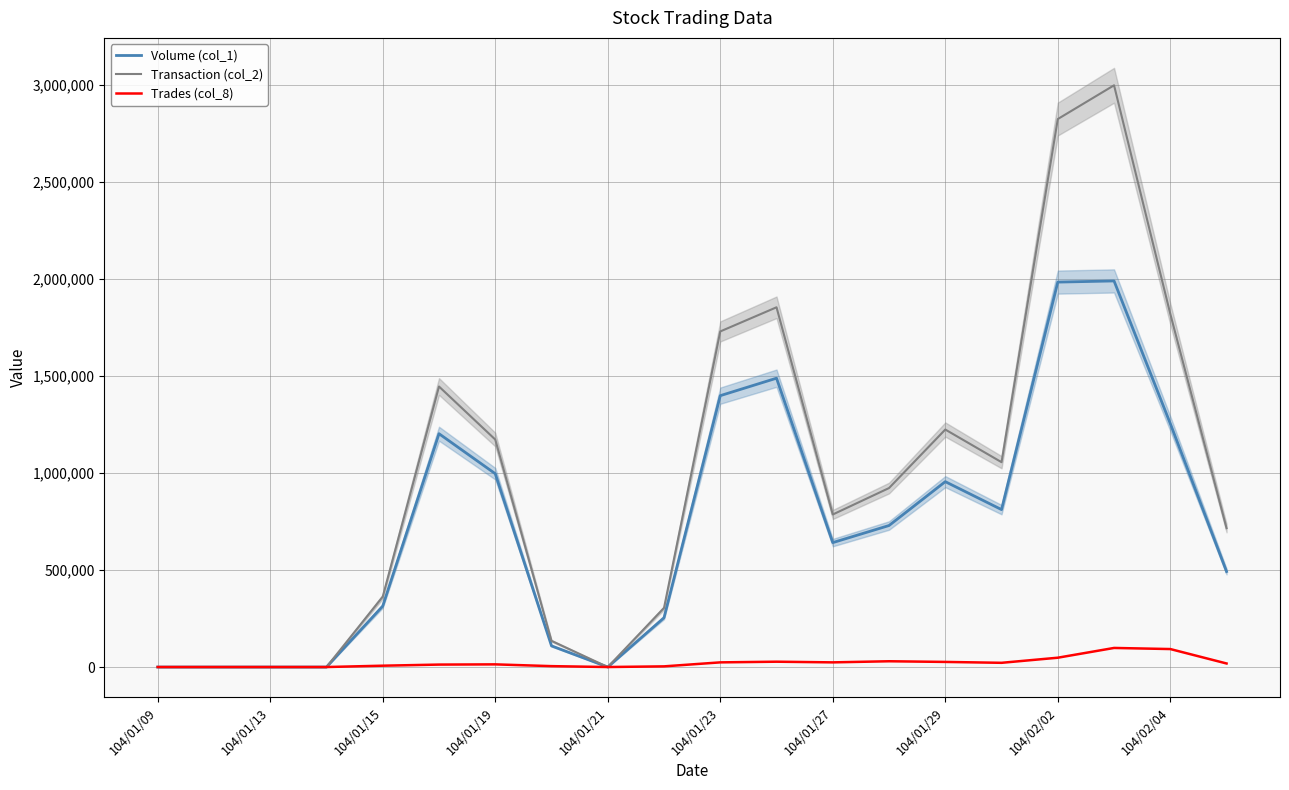

What is the difference between the second highest and minimum values in the Trades (col_8) series?

92591.4